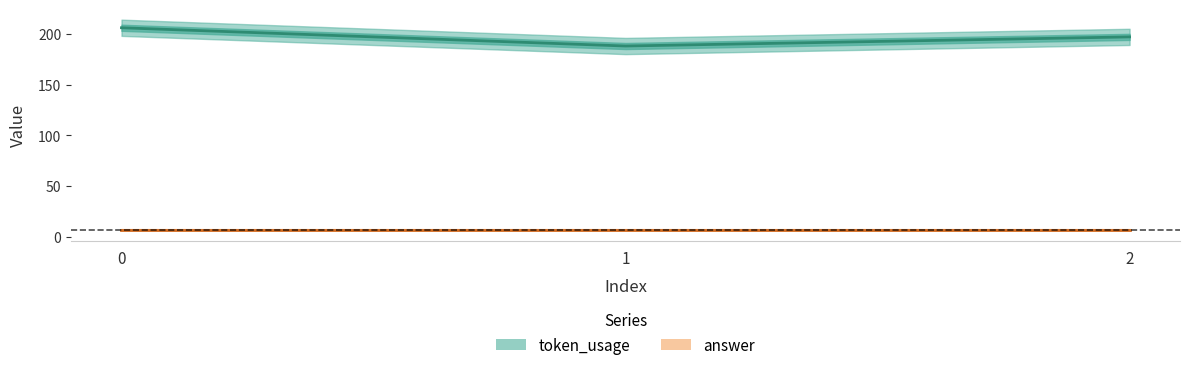

List the labels in order of value, largest first.

0, 2, 1